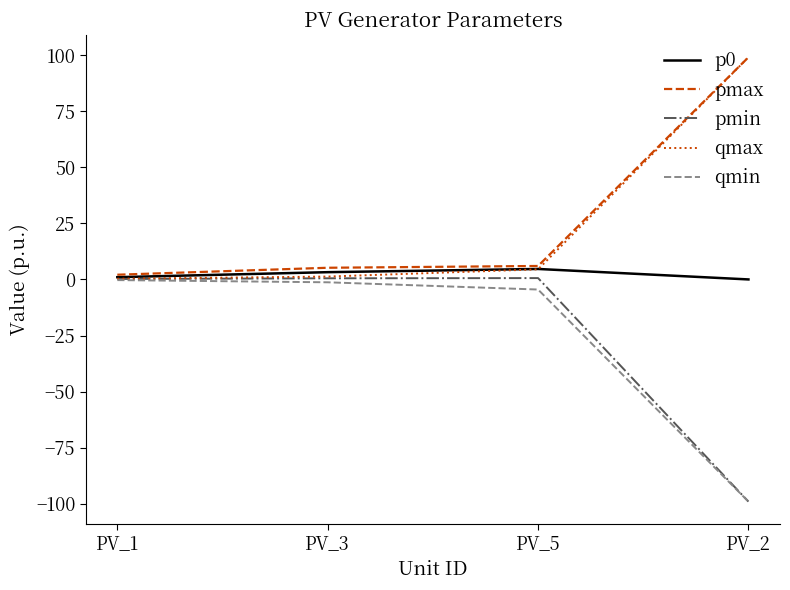

Which category has the highest value across all series?

PV_2